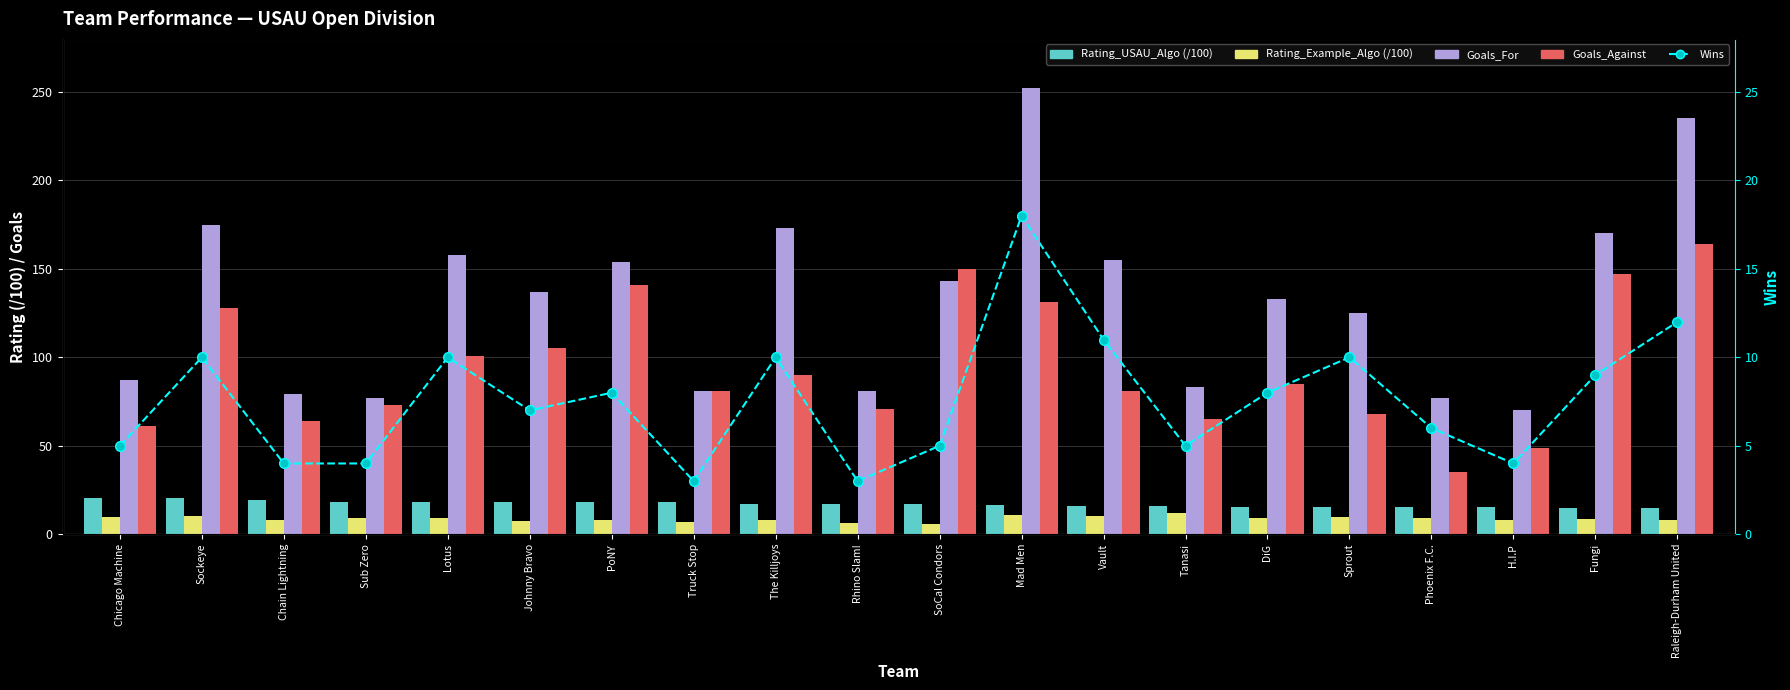

At which label is Rating_USAU_Algo (/100) closest to 17?

SoCal Condors